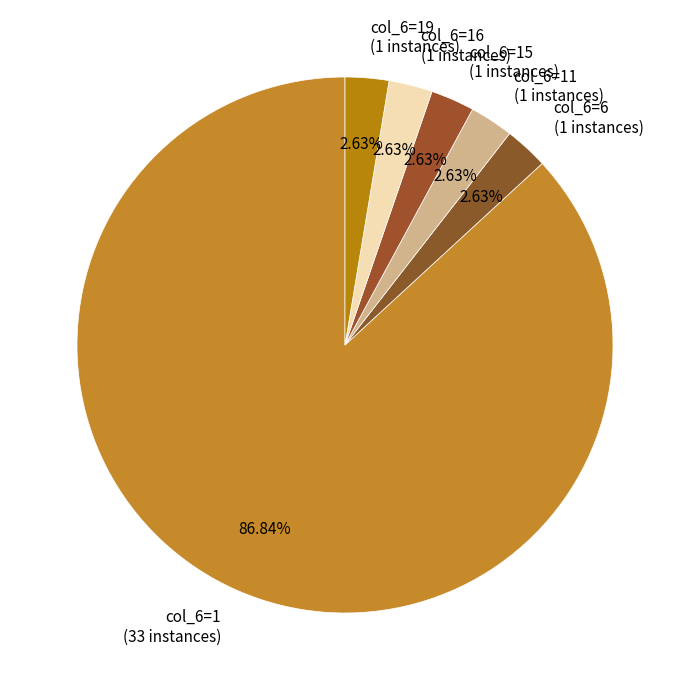

Which category accounts for the majority?

col_6=1 (33 instances)